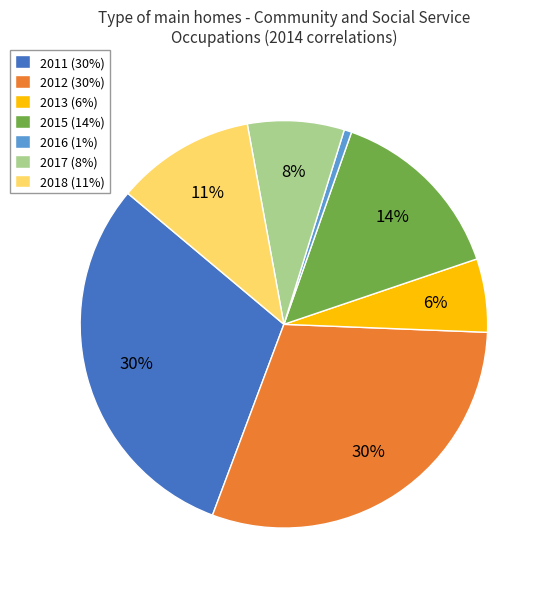

Is 2013 (6%) the majority of the pie?

No